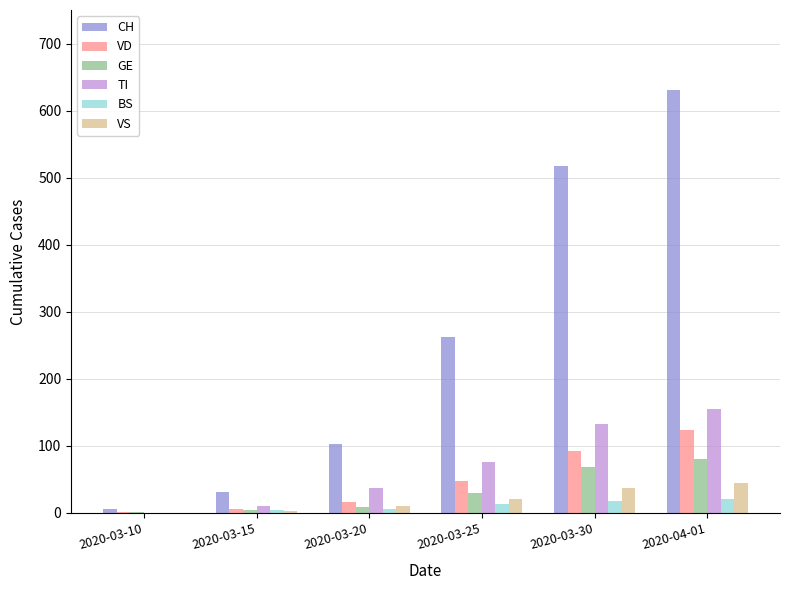

At which label does CH reach its peak?

2020-04-01